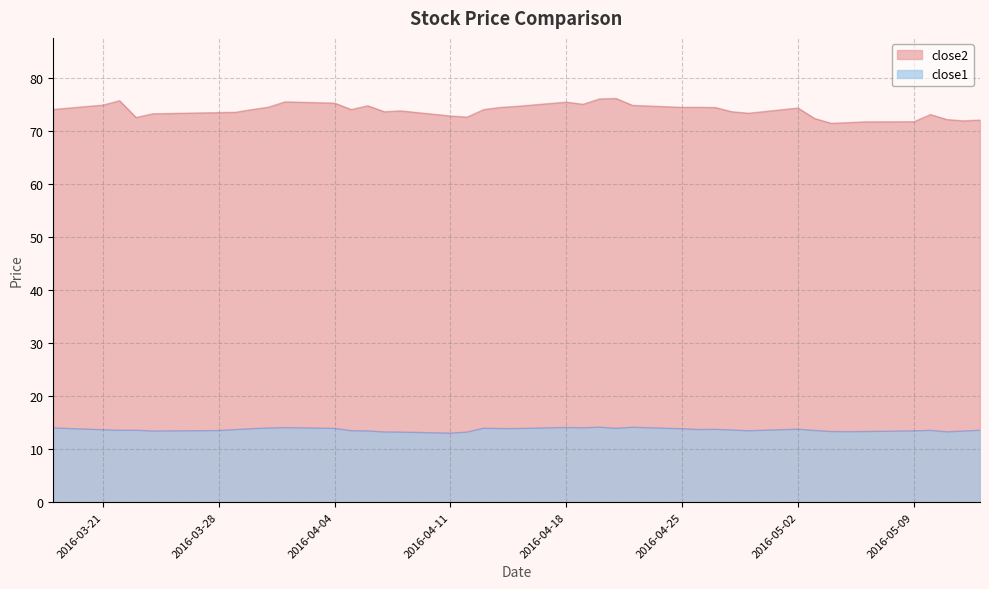

What is the difference between the maximum and minimum values in the close1 series?

1.1